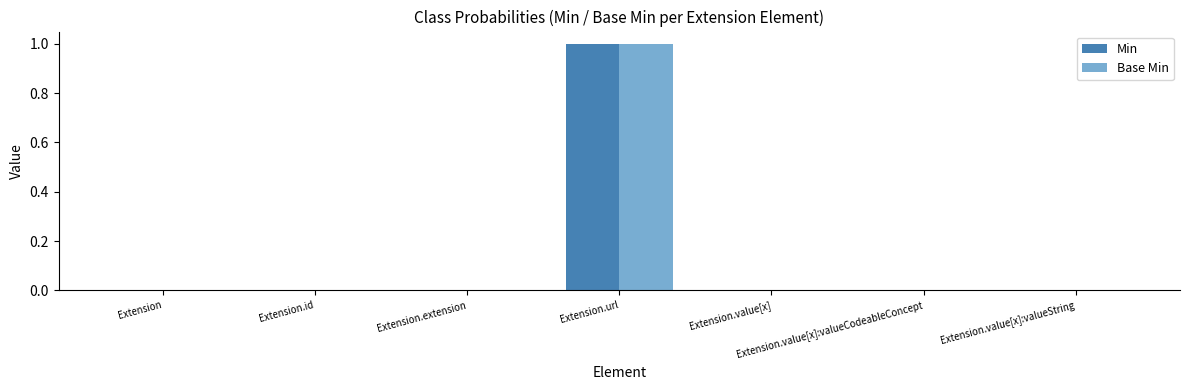

Reading right to left, transcribe all the data shown in this chart.

Min: 0	0	0	1	0	0	0
Base Min: 0	0	0	1	0	0	0